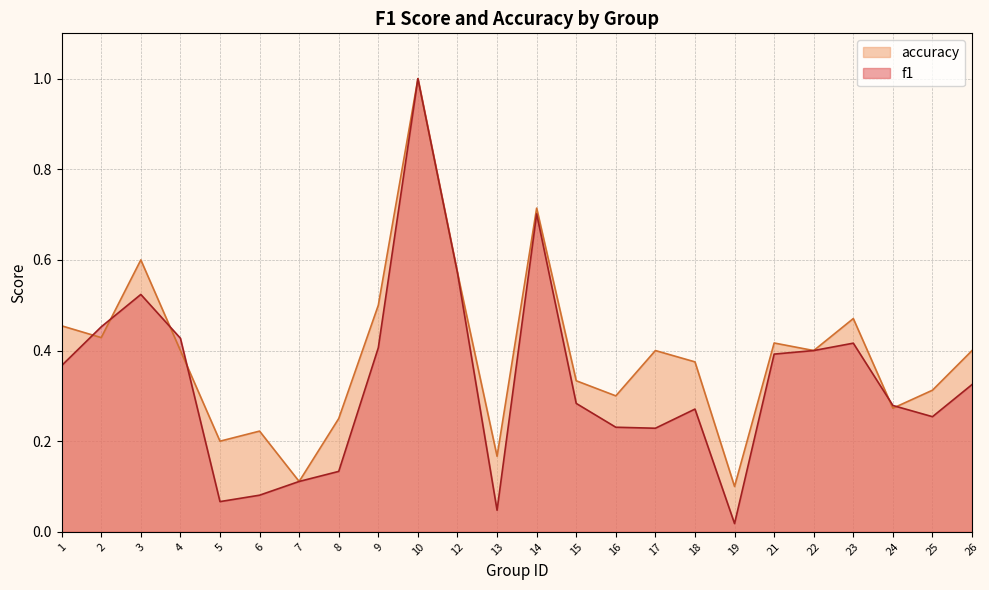

What is the difference between the maximum and minimum values in the f1 series?

1.0